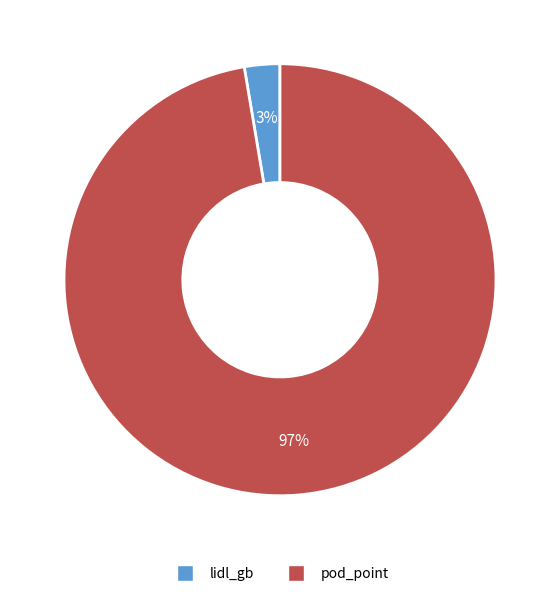

Does any single category account for the majority?

Yes